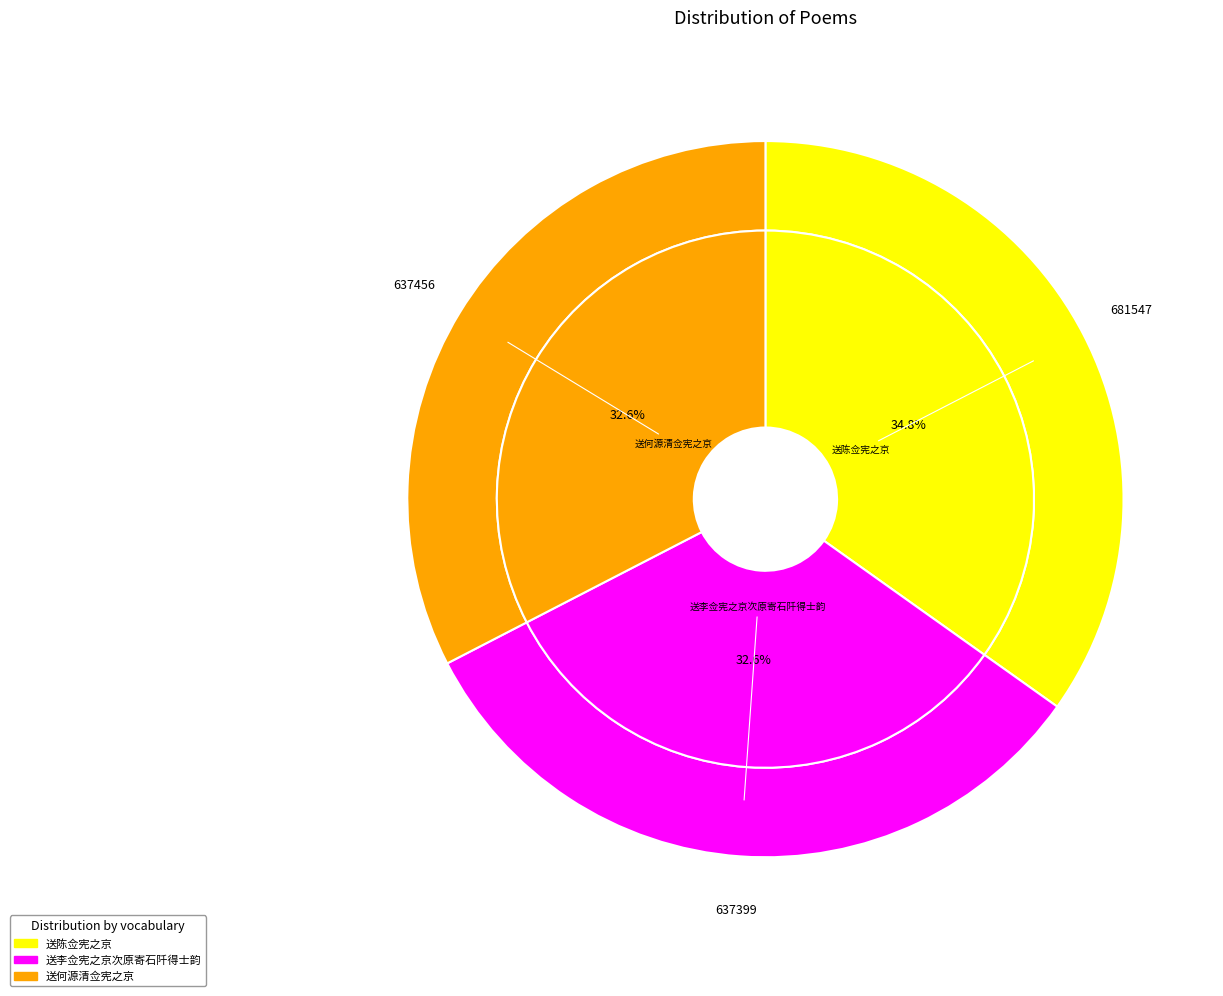

The 送陈佥宪之京 slice represents 28% of the pie. True or false?

False